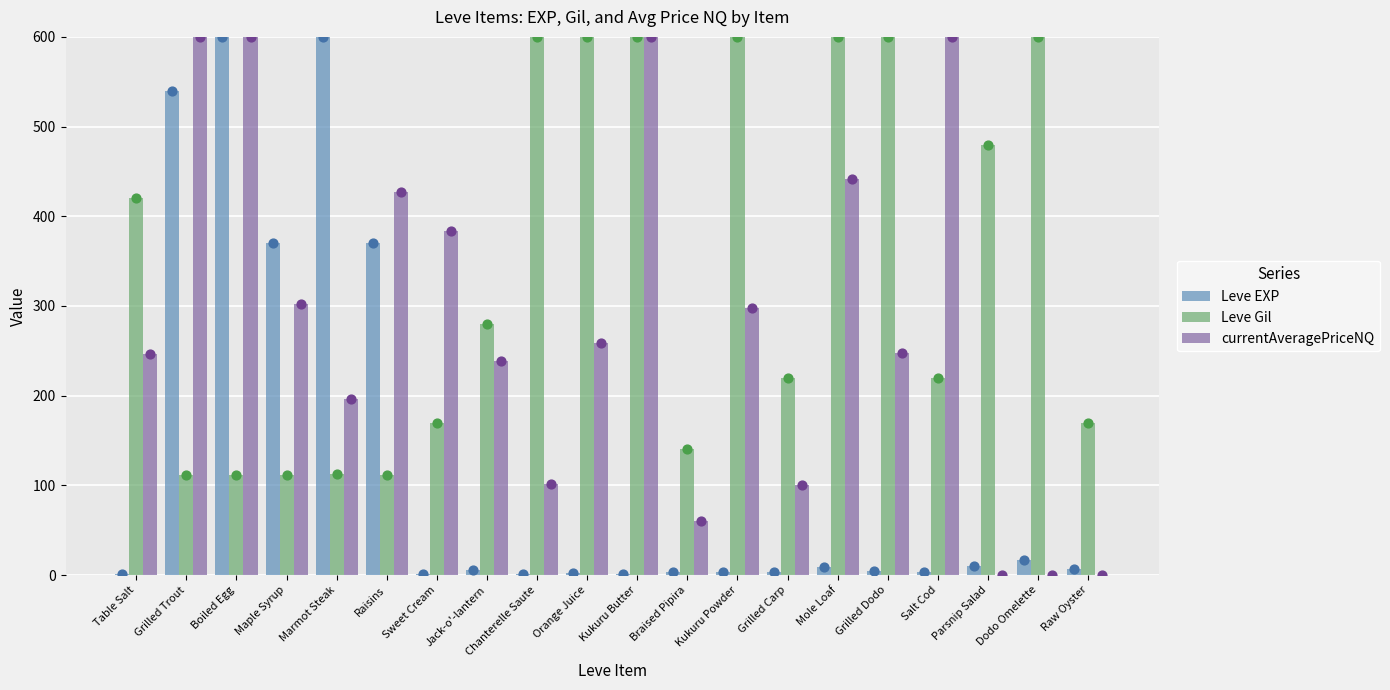

At which category is the sum across all series the highest?

Boiled Egg